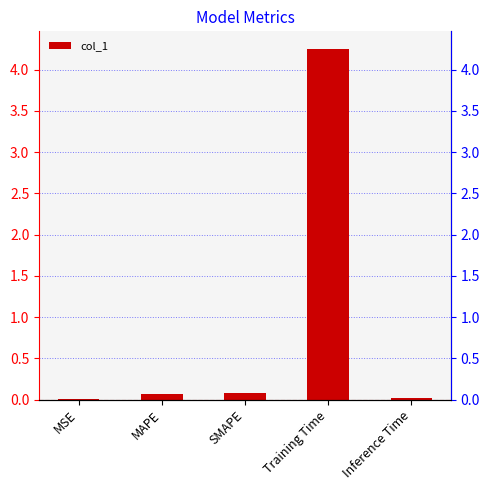

What position from the left is MSE?

1